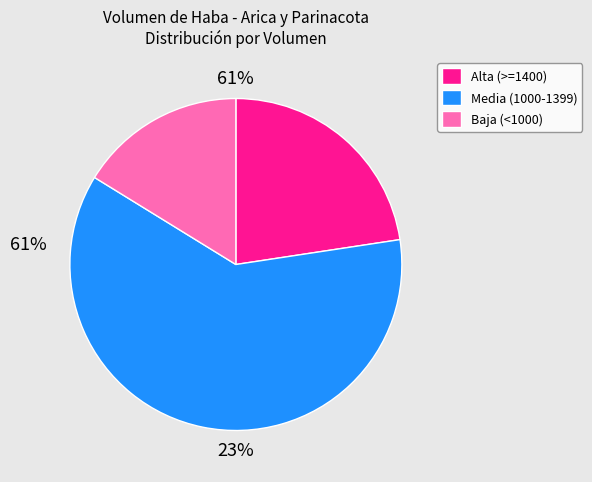

Rank the categories by value from highest to lowest.

Media (1000-1399), Alta (>=1400), Baja (<1000)